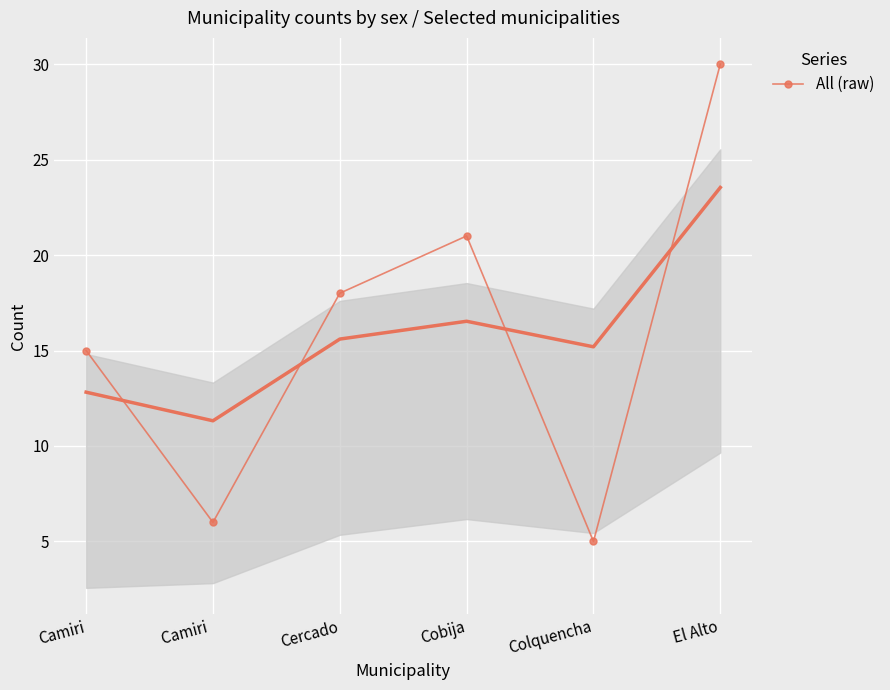

Rank the categories by value from highest to lowest.

El Alto, Cobija, Cercado, Camiri, Camiri , Colquencha